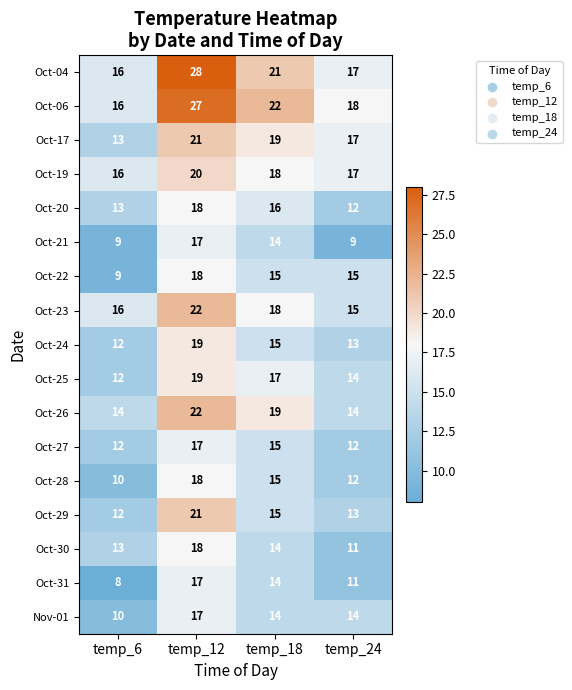

What is the smallest value displayed?

8